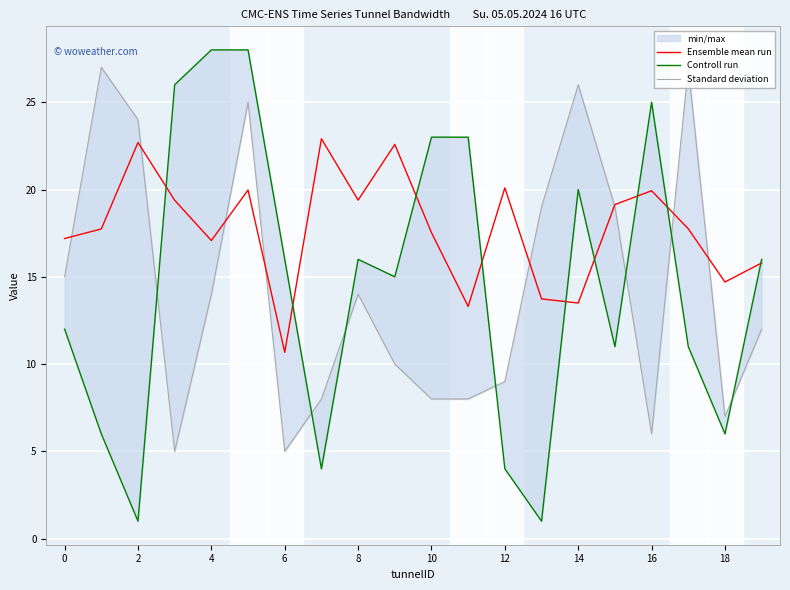

True or false: Ensemble mean run has a value of 11.8 at 16.

False